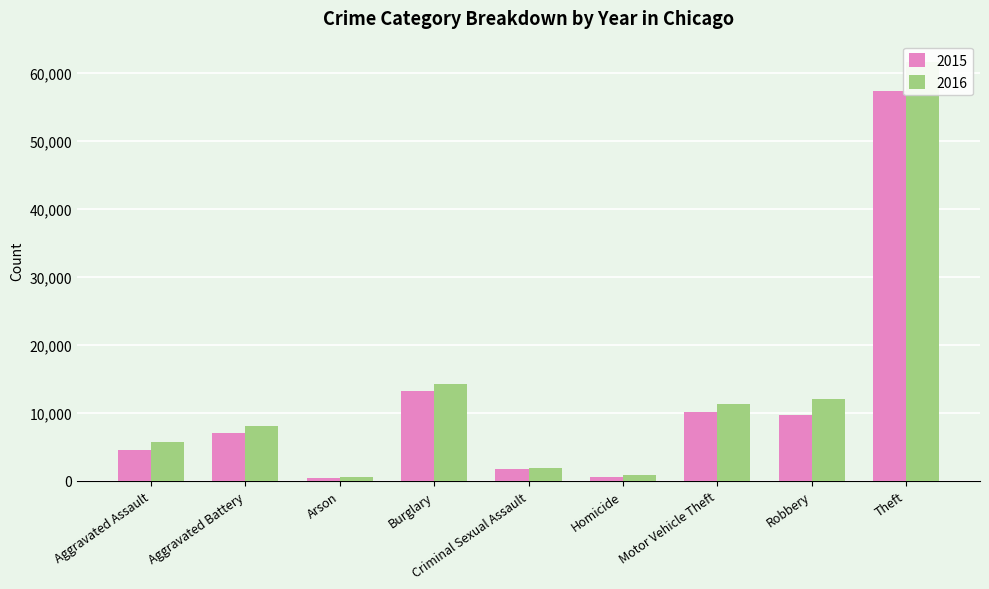

What is the value of the 2016 bar at the 2nd from the left?

8086